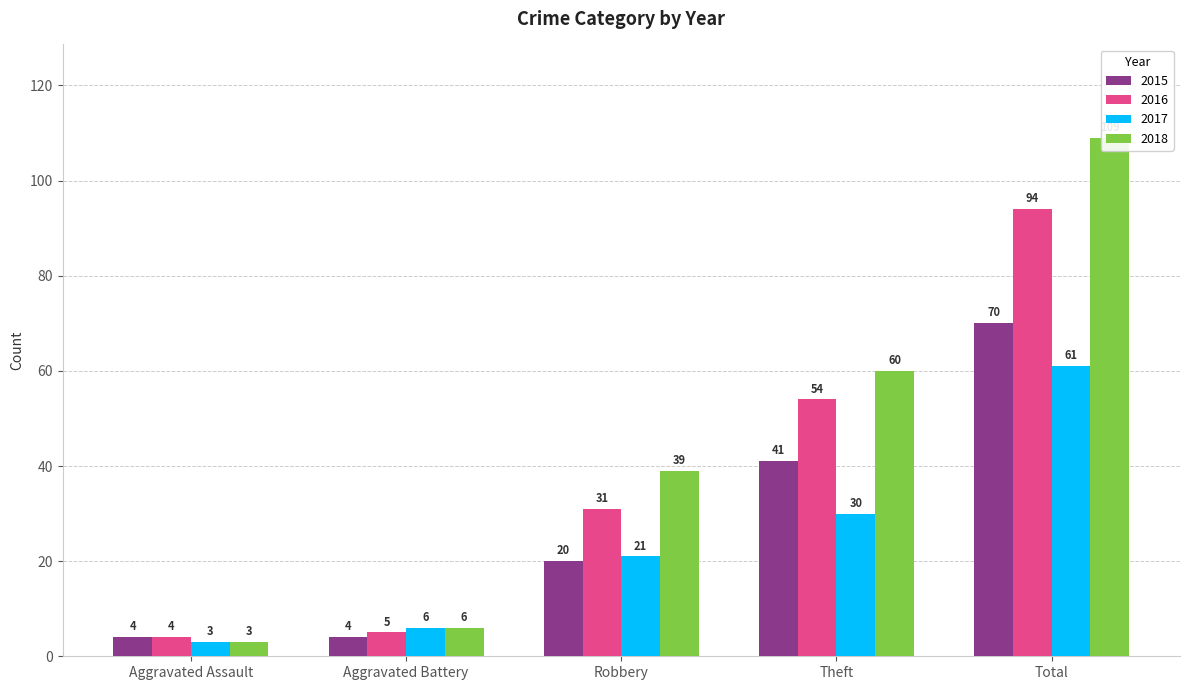

Reading left to right, what are all the values shown in this chart?

2015: Aggravated Assault=4	Aggravated Battery=4	Robbery=20	Theft=41	Total=70
2016: Aggravated Assault=4	Aggravated Battery=5	Robbery=31	Theft=54	Total=94
2017: Aggravated Assault=3	Aggravated Battery=6	Robbery=21	Theft=30	Total=61
2018: Aggravated Assault=3	Aggravated Battery=6	Robbery=39	Theft=60	Total=109